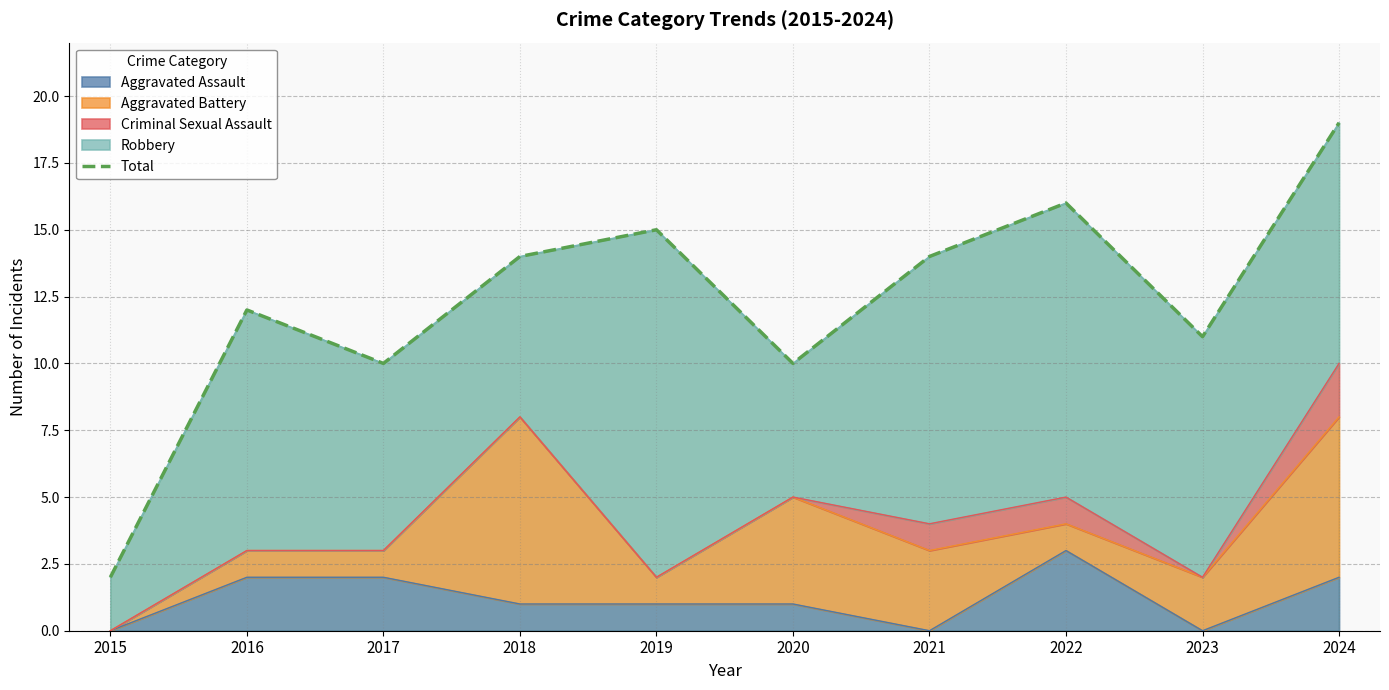

Where is the data nearest to the value 10?

2017